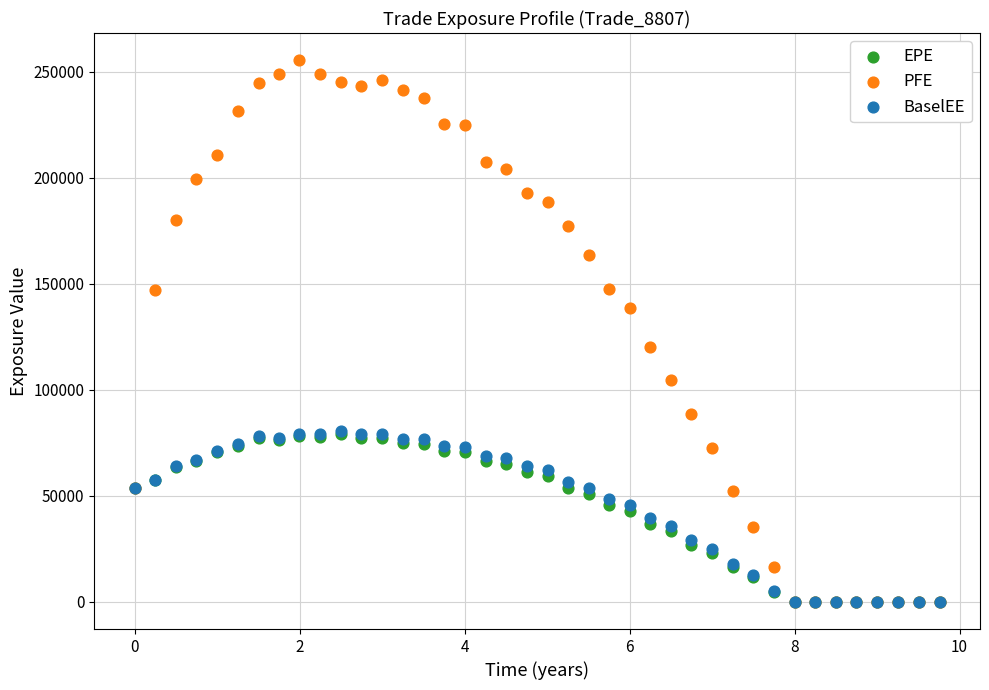

Across all series, what Y value is closest to 127764?

120045.0